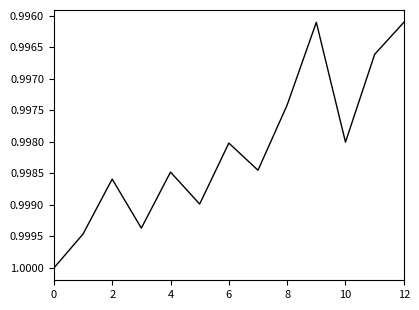

What is the sum of all values?

13.0